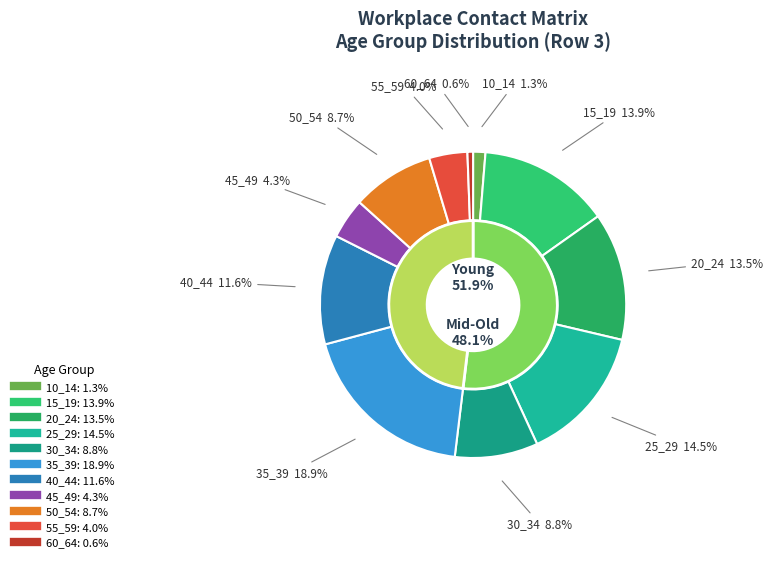

Is the sum of 35_39 and 55_59 greater than half?

No